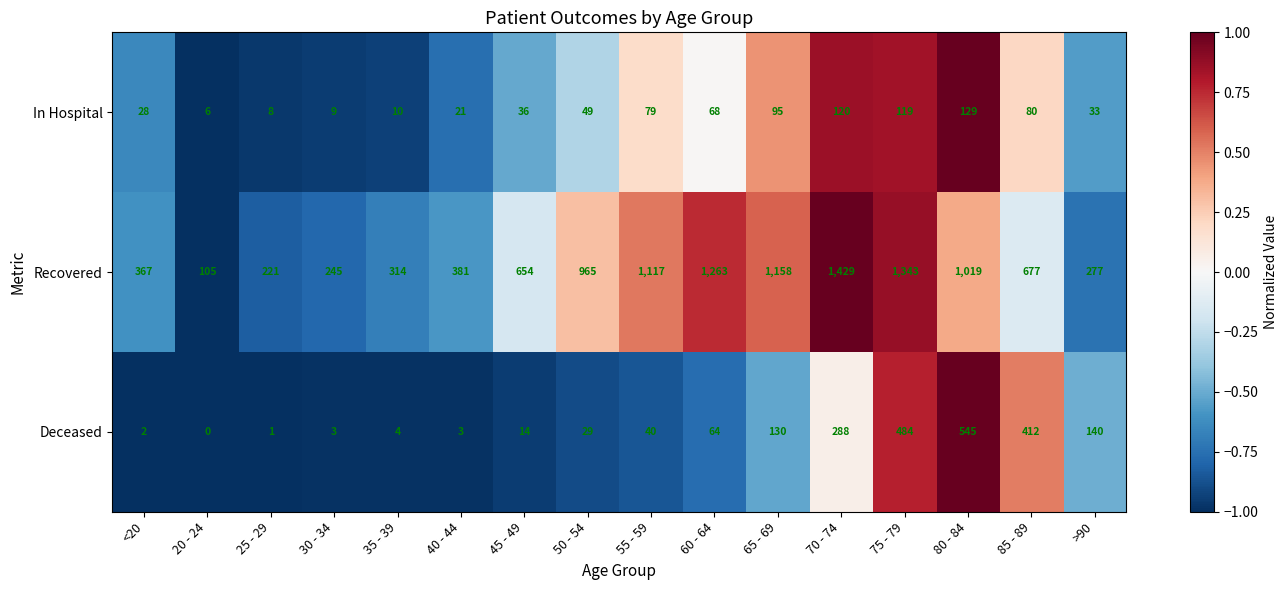

At which category is the sum across all series the highest?

75 - 79